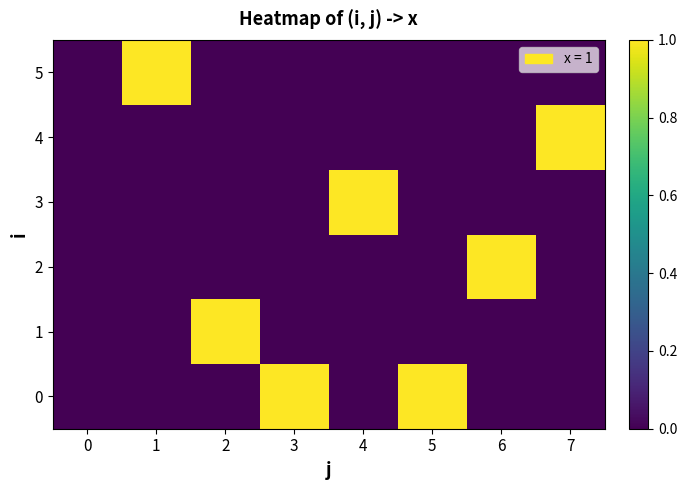

What is the total value across all series at 7?

1